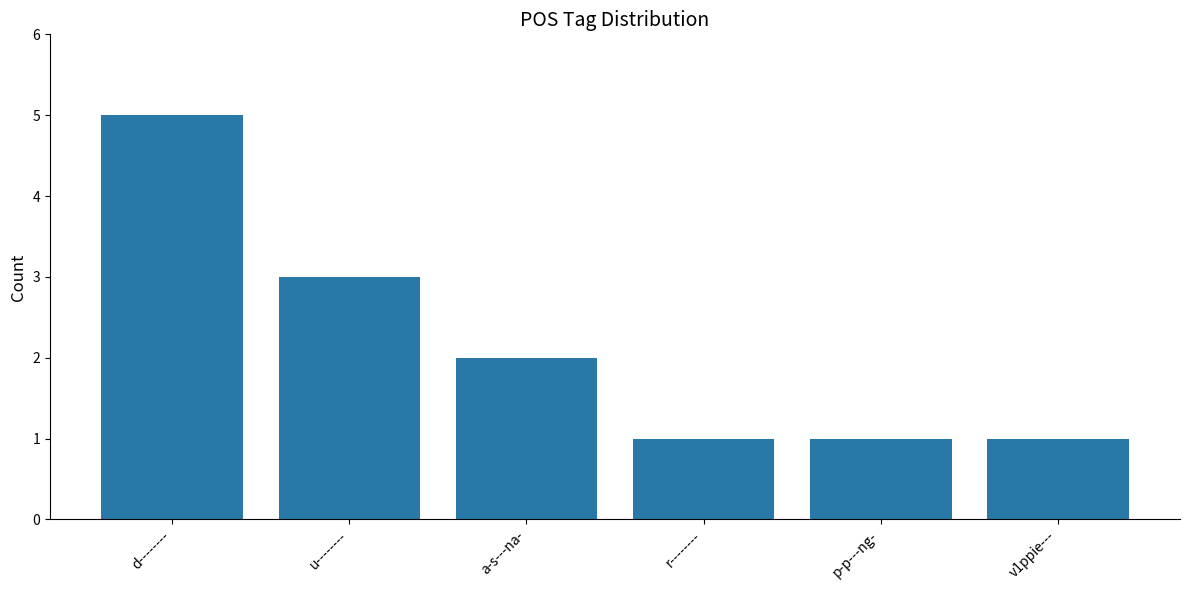

How many bars are there in total?

6